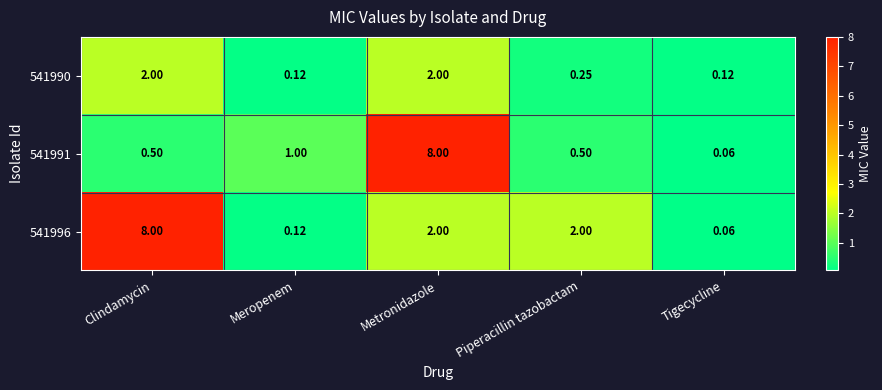

At which label is 541990 closest to 1?

Piperacillin tazobactam